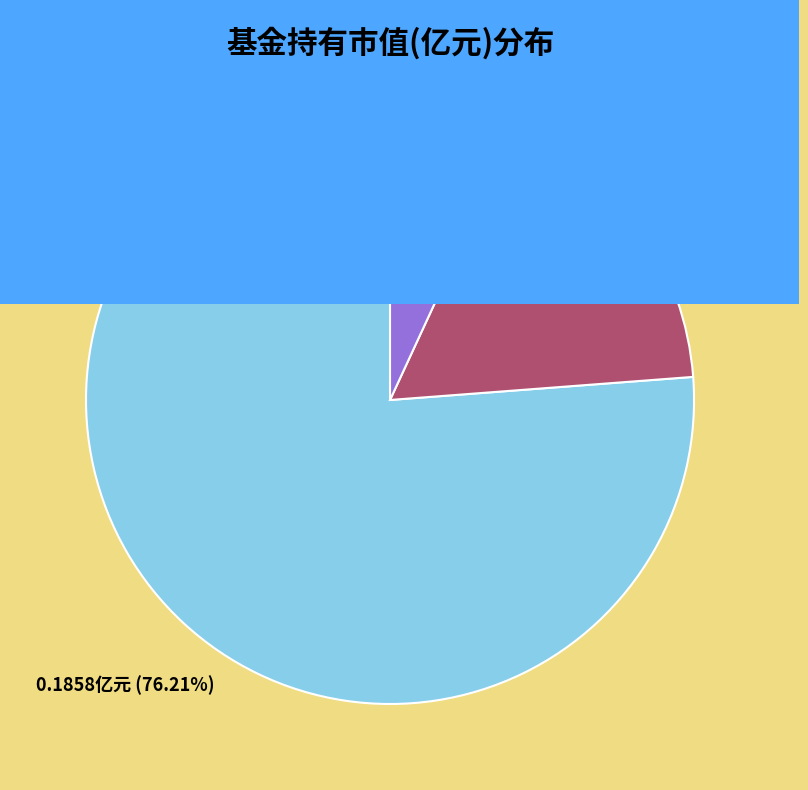

Is there any slice that represents more than half of the pie?

Yes